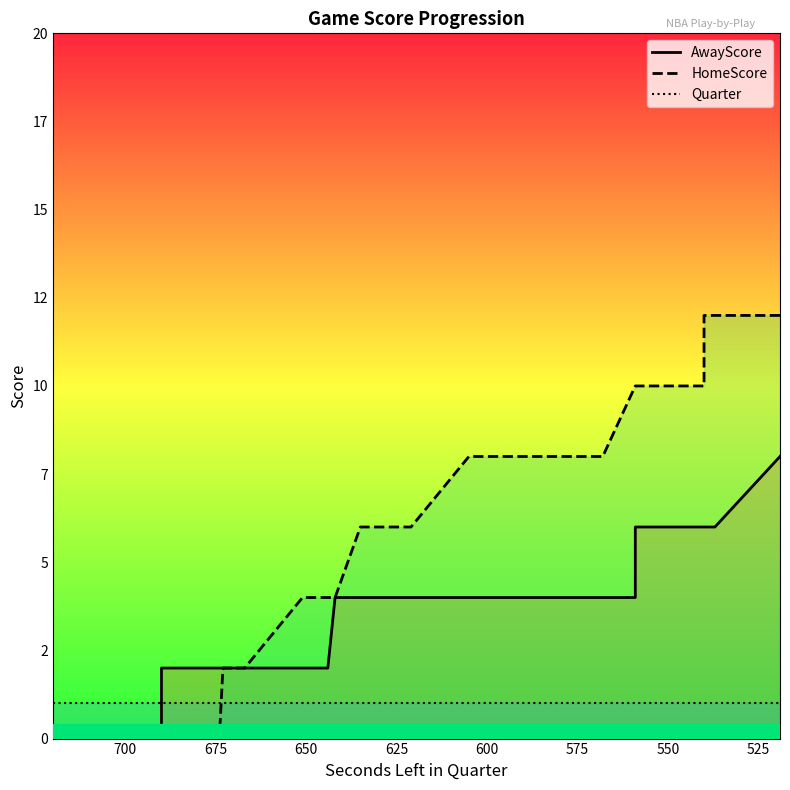

What is the average value of the AwayScore series?

3